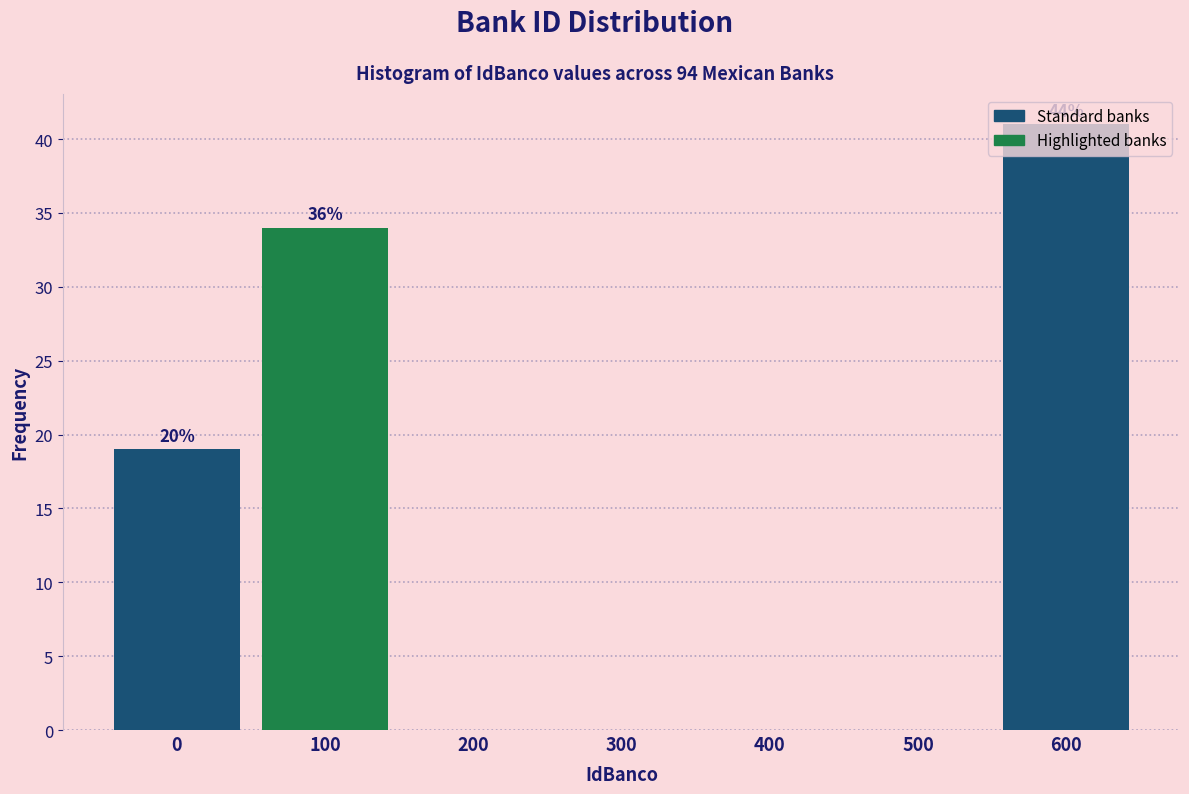

True or false: the data shows -17 at 500.

False